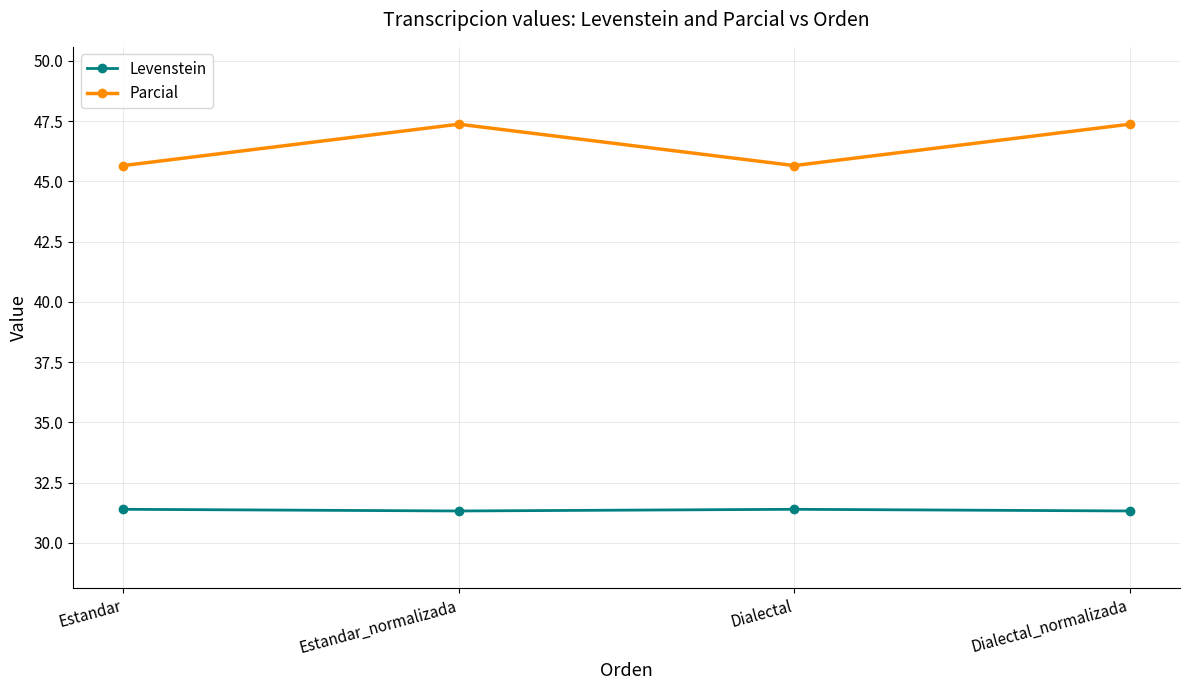

At Dialectal, list the series in order from smallest to largest.

Levenstein, Parcial